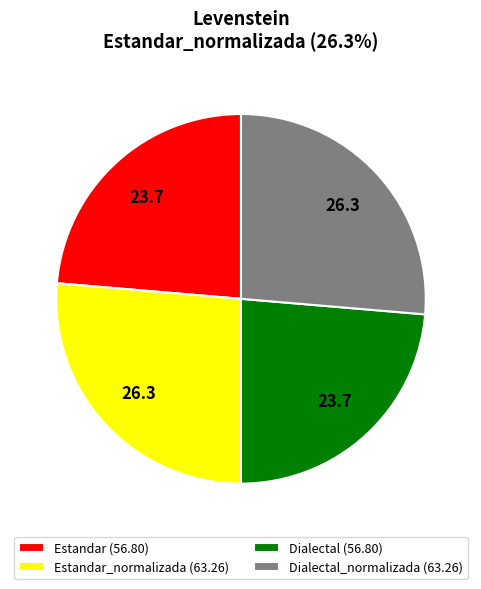

What is the ratio of the value at Estandar (56.80) to the value at Dialectal_normalizada (63.26)?

0.9